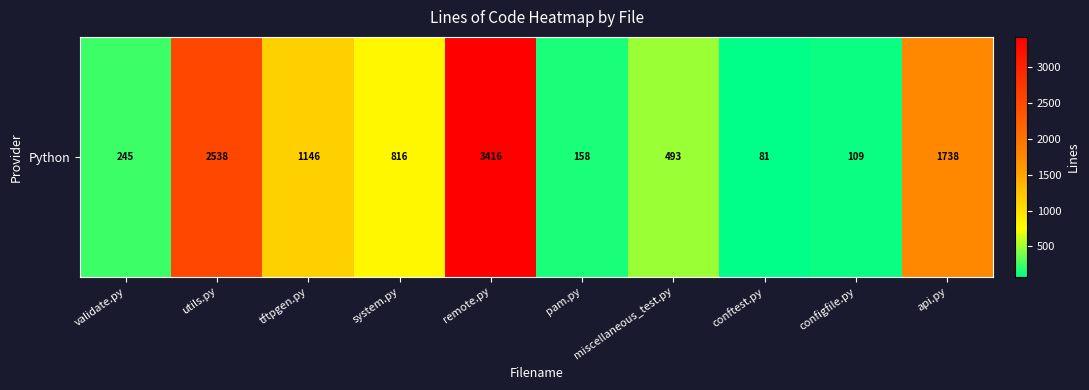

Reading left to right, list all the values displayed in this chart.

245	2538	1146	816	3416	158	493	81	109	1738